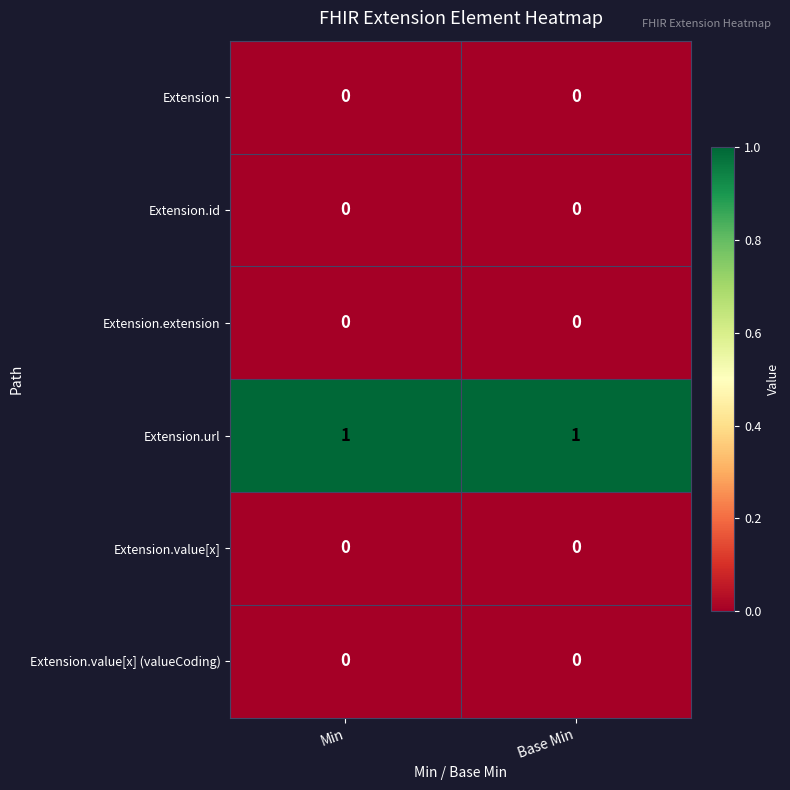

The value of Extension.value[x] (valueCoding) at Min is 0. True or false?

True